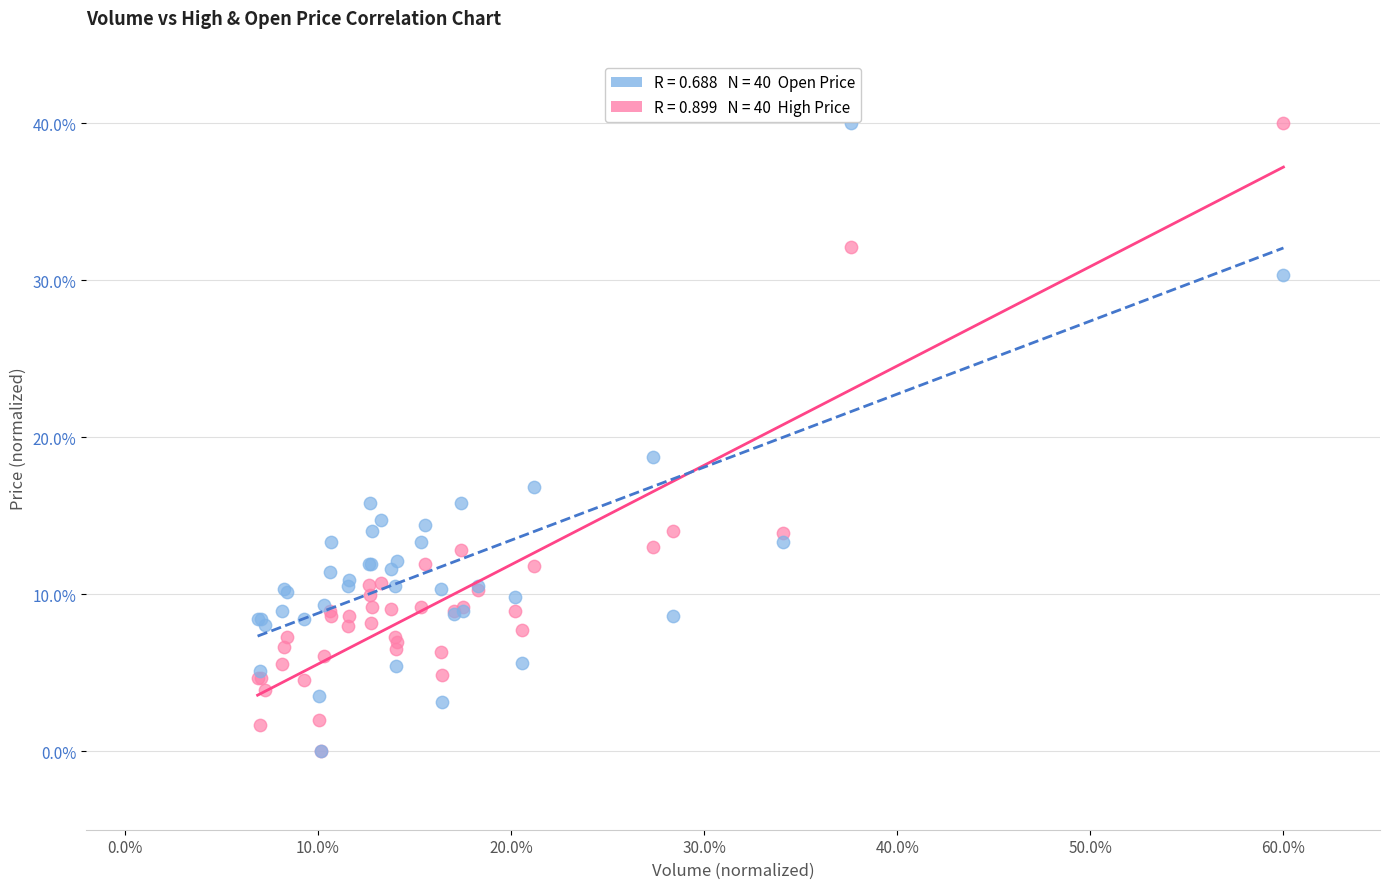

Across all series, what Y value is closest to 20?

18.8